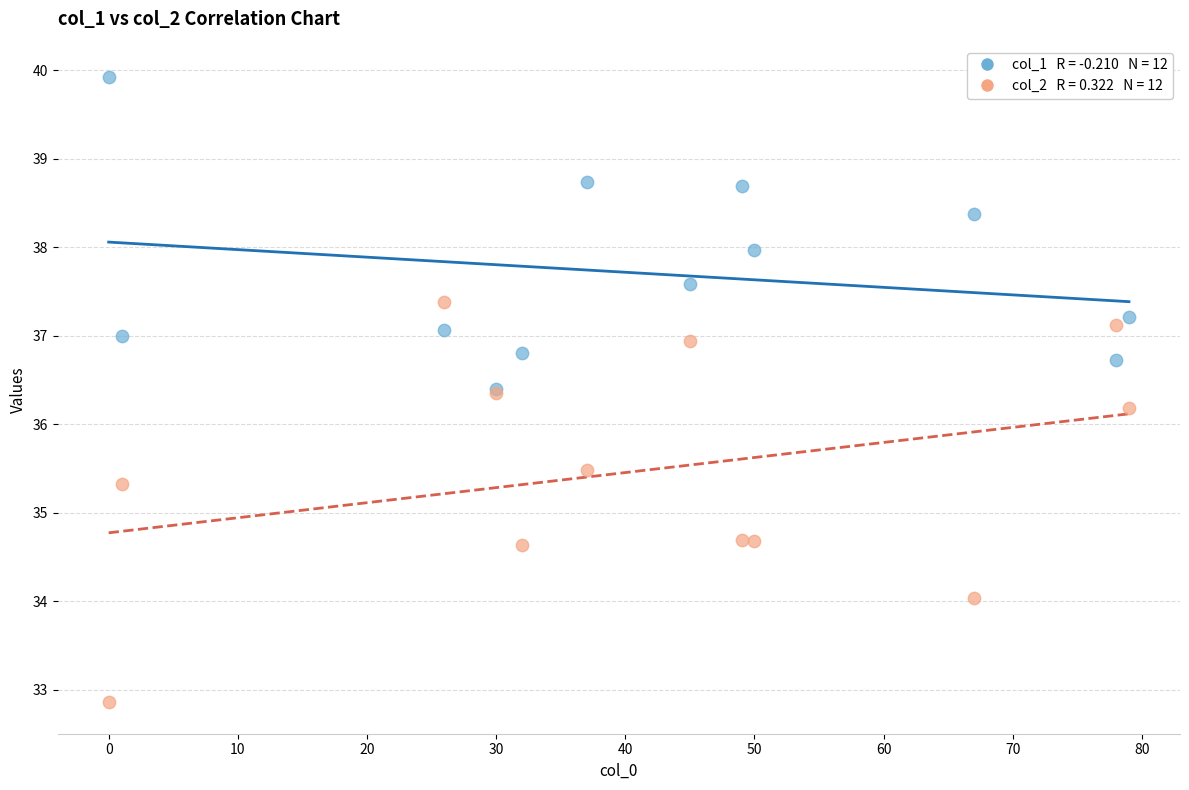

Across all series, what Y value is closest to 36?

36.2